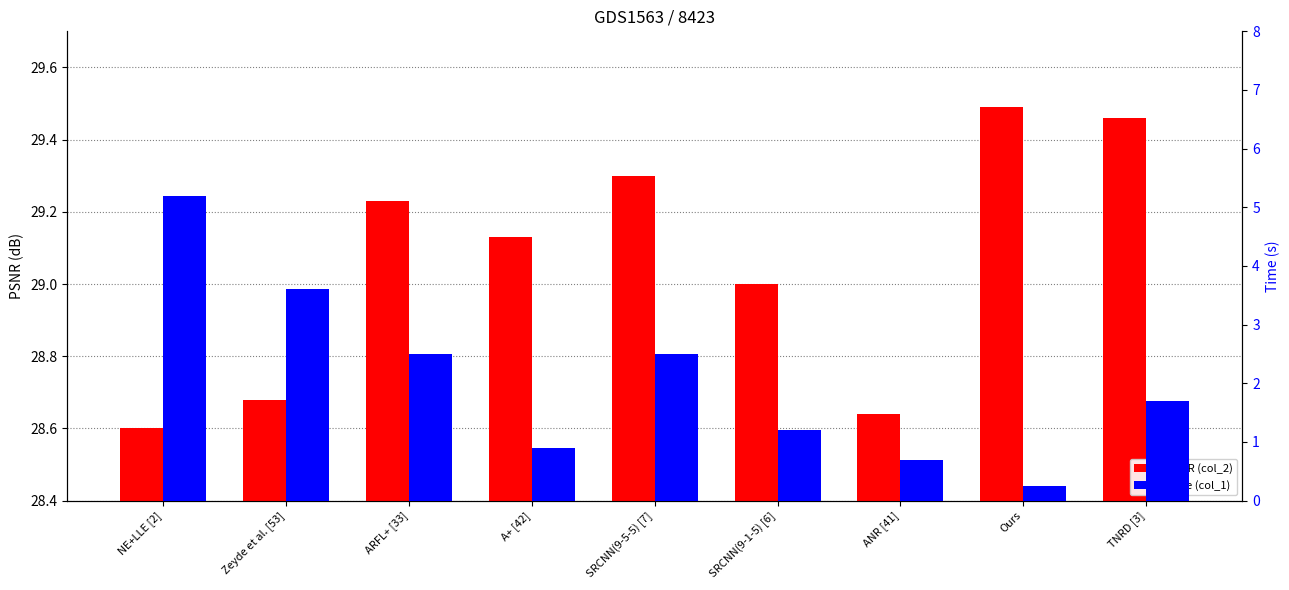

What is the sum of the Time (col_1) values at Ours and ANR [41]?

0.9